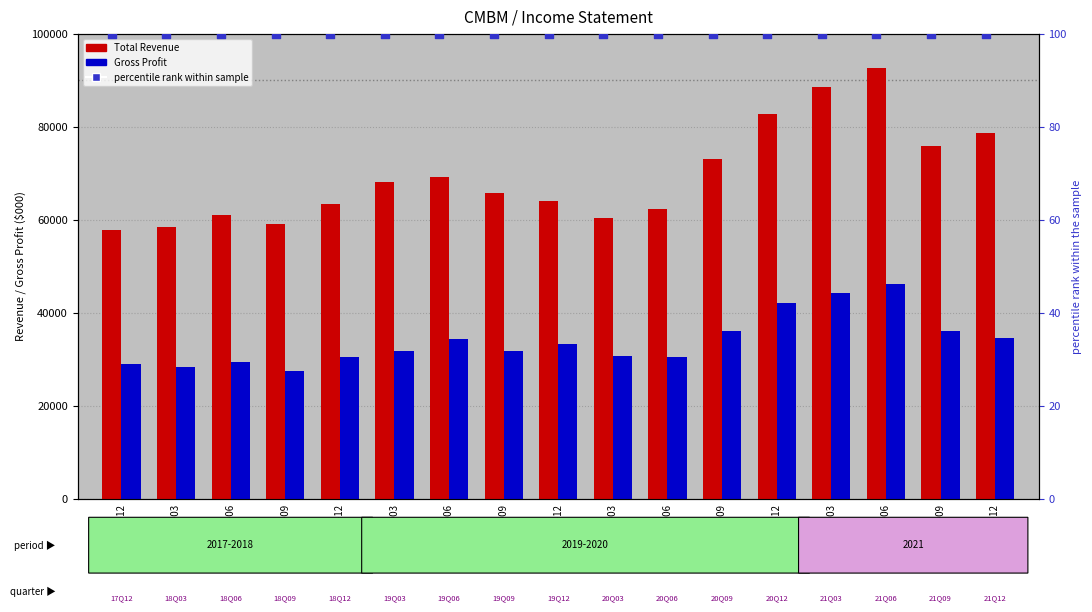

Which series has the widest spread of Y values?

Total Revenue